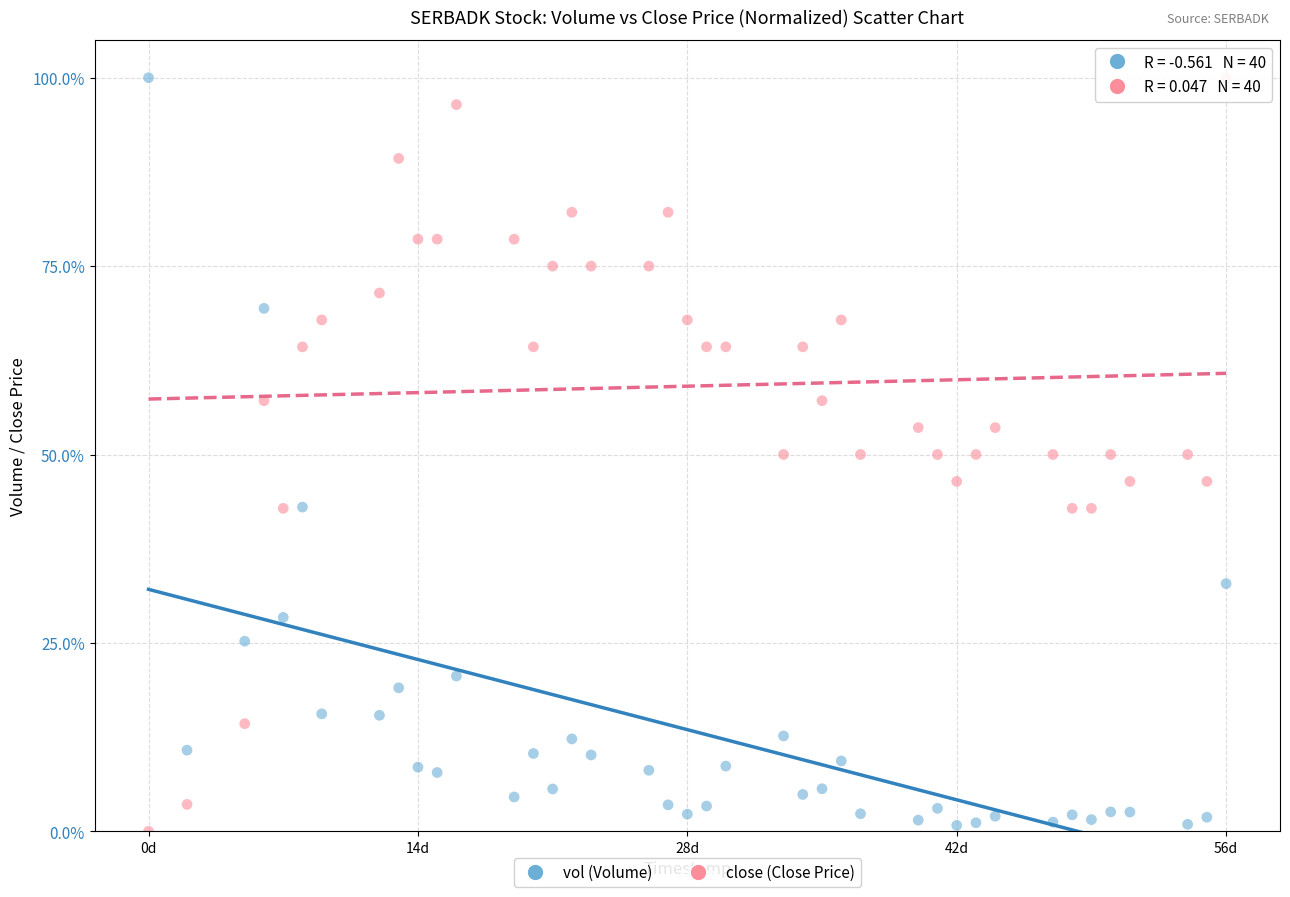

What are all the series names shown in the legend?

vol (Volume), close (Close Price)